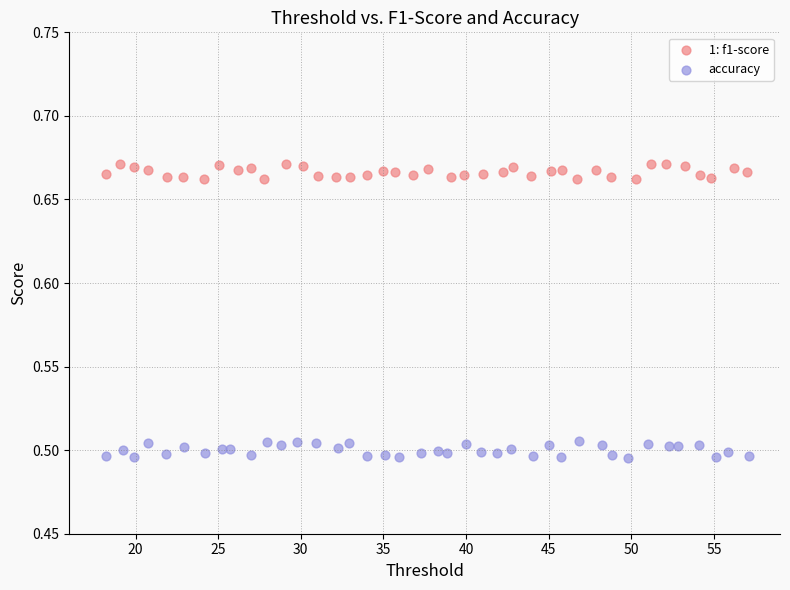

Which series reaches the maximum Y coordinate?

1: f1-score